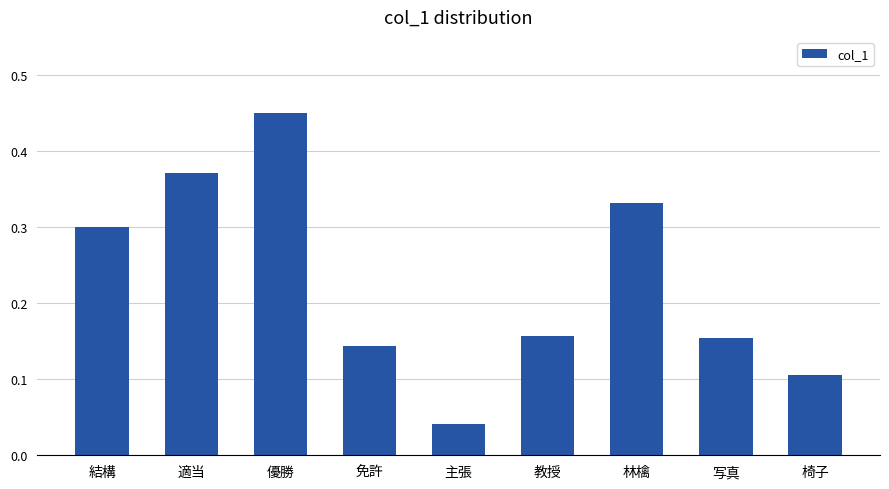

Where is the data nearest to the value 0?

主張